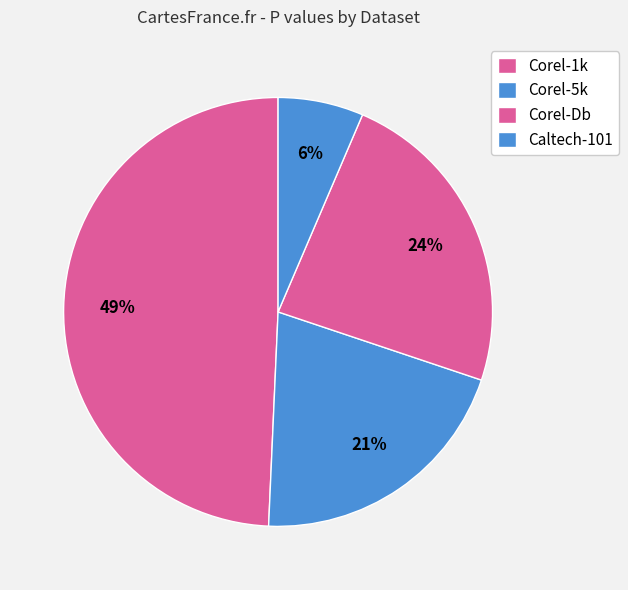

To the nearest percent, what is the difference between the largest and smallest slice percentages?

43%